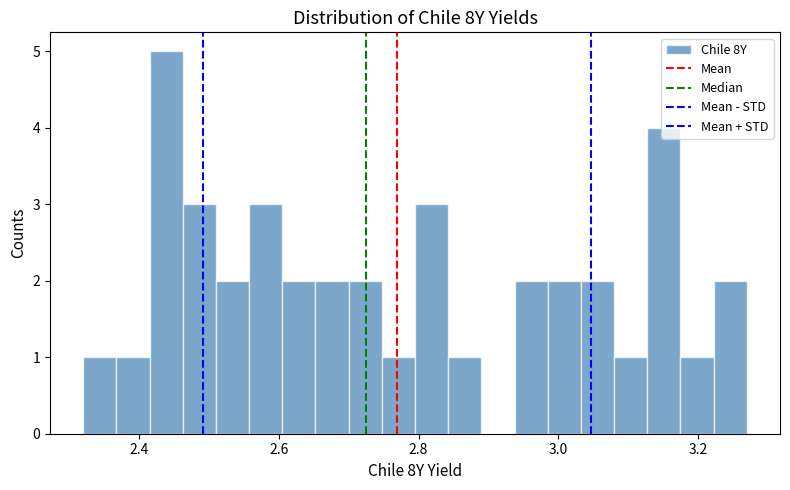

Read against the x-axis, roughly where is the centre of the tallest bar?

2.44